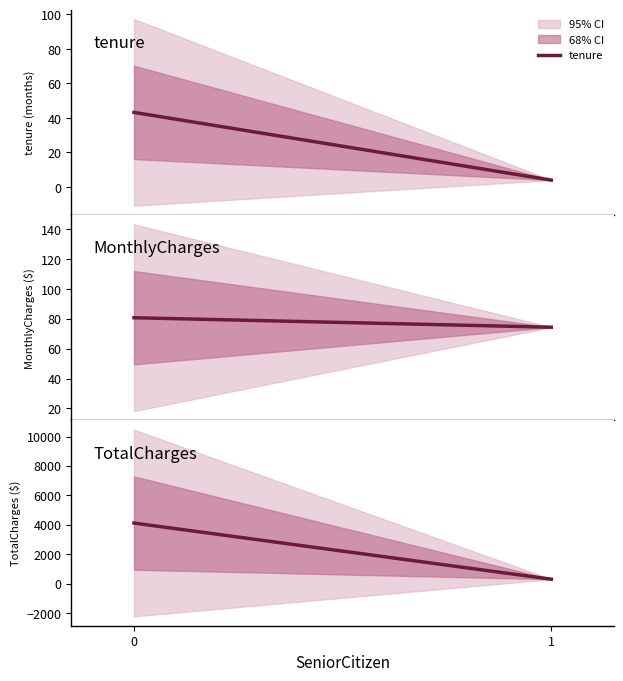

Reading left to right, transcribe all the data shown in this chart.

tenure: 0=43.2	1=4.0
MonthlyCharges: 0=80.8	1=74.4
TotalCharges: 0=4121.1	1=306.6